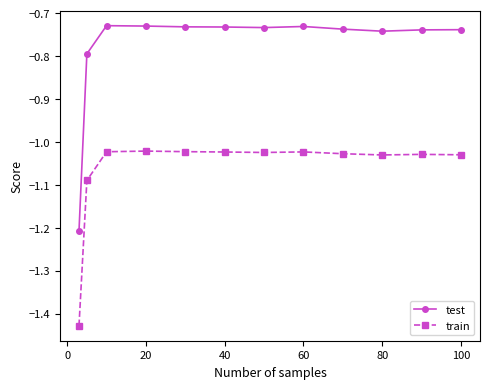

List the series in order of their overall mean, lowest first.

train, test